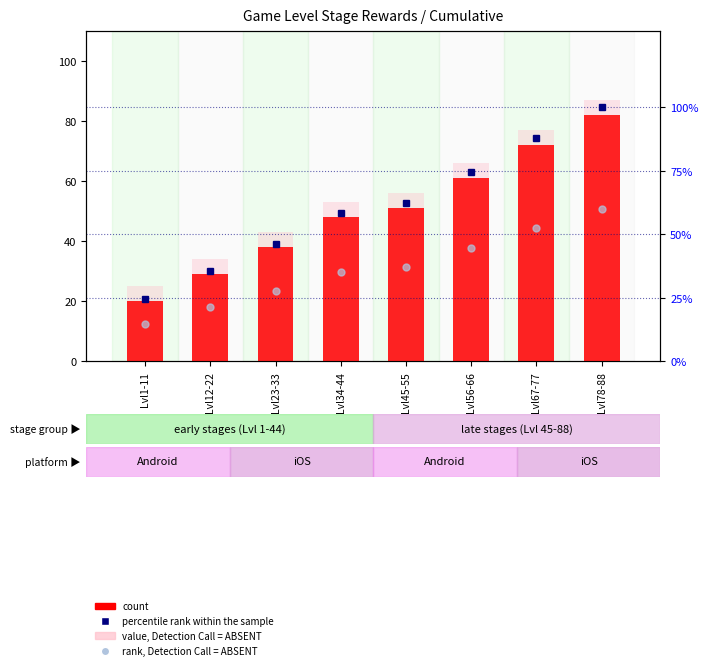

What is the difference between the maximum and minimum values in the value, Detection Call = ABSENT series?

62